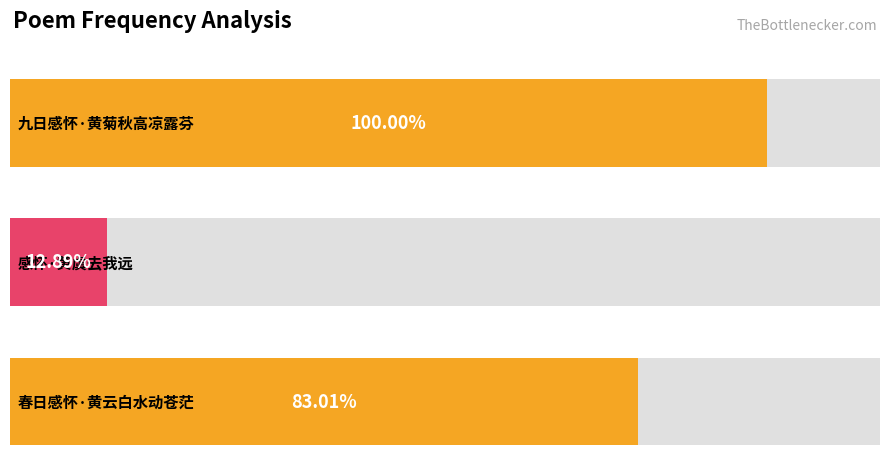

What position from the right is 九日感怀·黄菊秋高凉露芬?

3